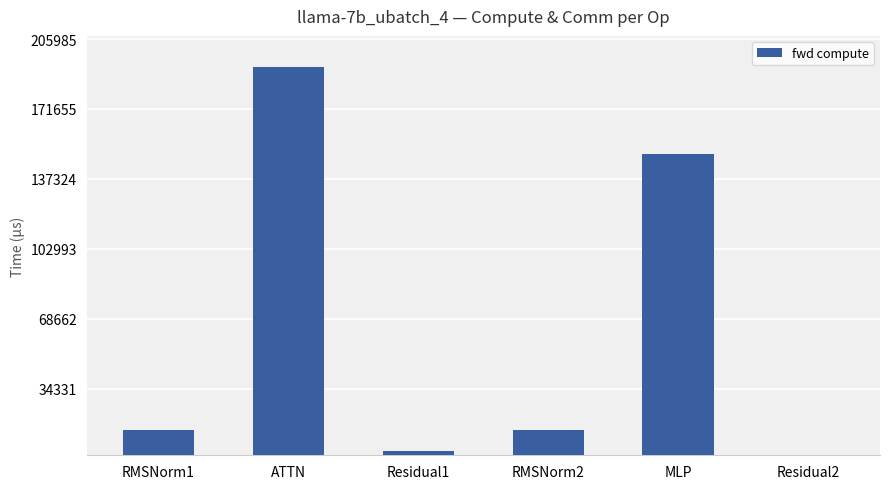

Which category has the highest value across all series?

ATTN